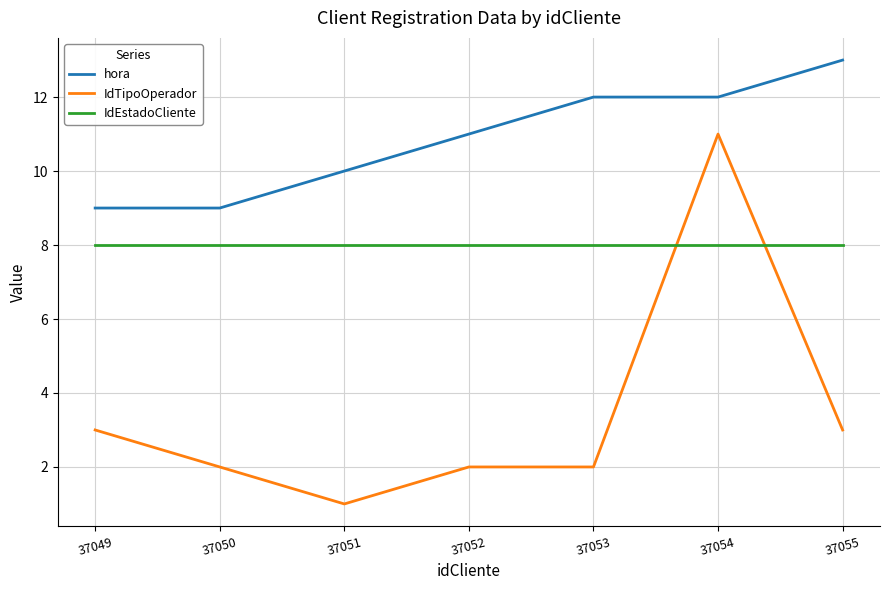

Does the chart have visible grid lines?

Yes